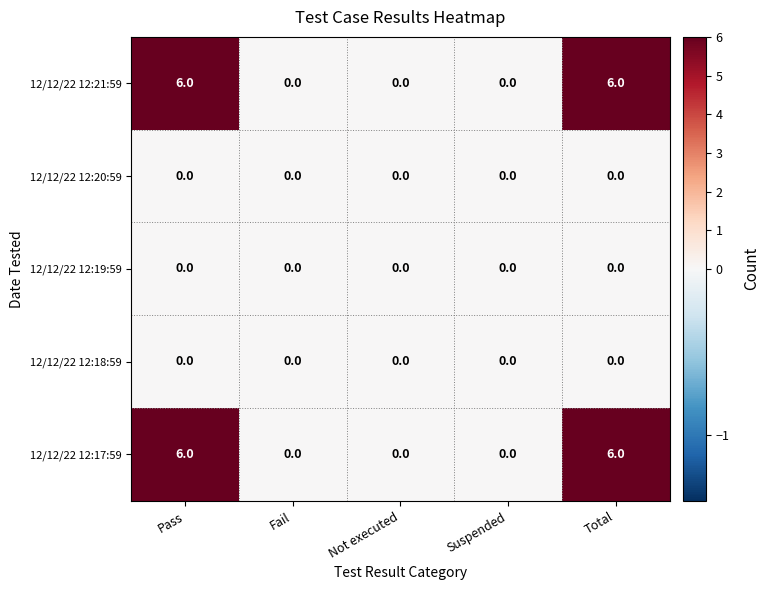

Reading left to right, extract all data points from this chart.

12/12/22 12:21:59: Pass=6	Fail=0	Not executed=0	Suspended=0	Total=6
12/12/22 12:20:59: Pass=0	Fail=0	Not executed=0	Suspended=0	Total=0
12/12/22 12:19:59: Pass=0	Fail=0	Not executed=0	Suspended=0	Total=0
12/12/22 12:18:59: Pass=0	Fail=0	Not executed=0	Suspended=0	Total=0
12/12/22 12:17:59: Pass=6	Fail=0	Not executed=0	Suspended=0	Total=6